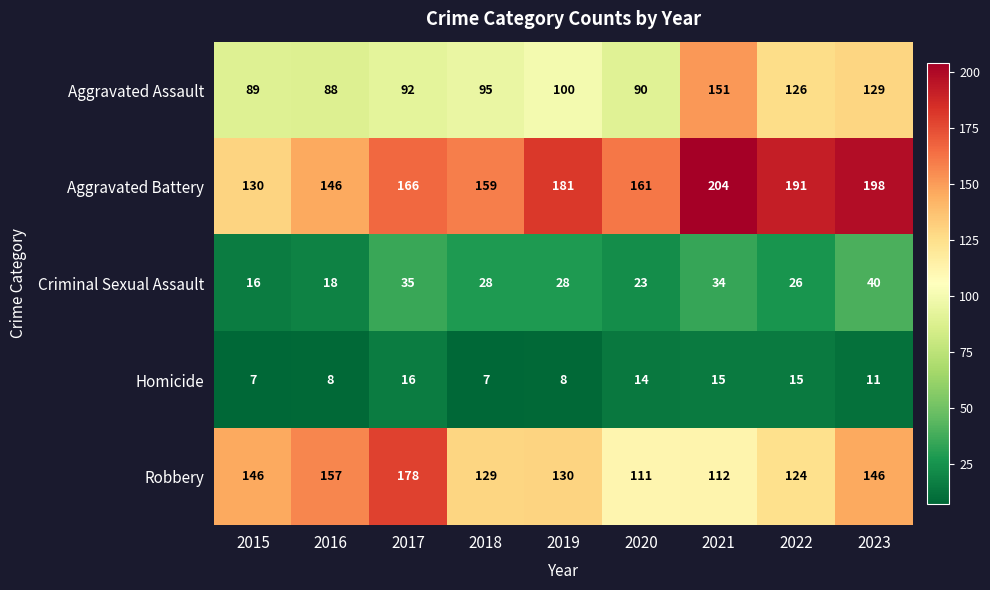

Which series changed the most between 2017 and 2022?

Robbery